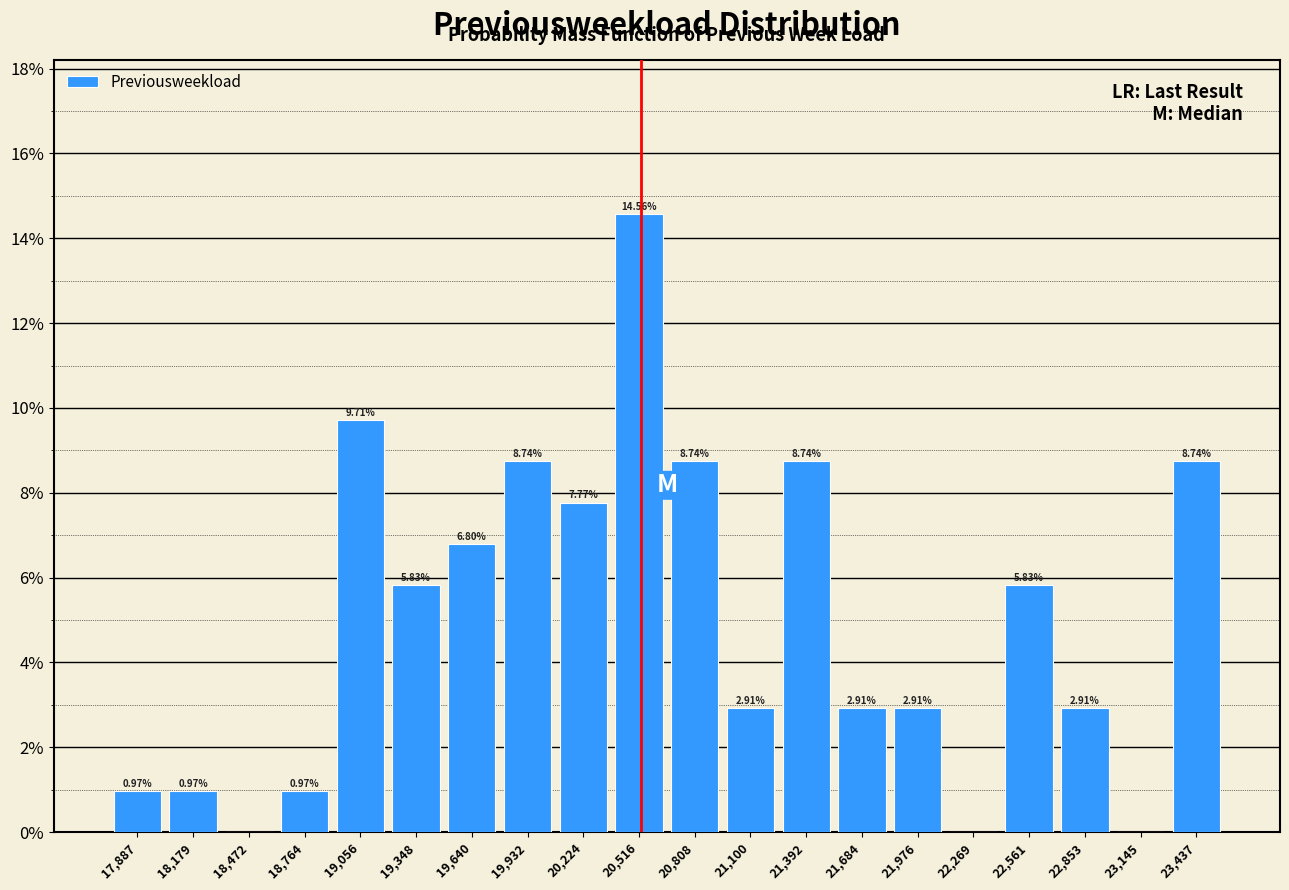

Which range on the x-axis has the tallest bar?

20350 to 20650